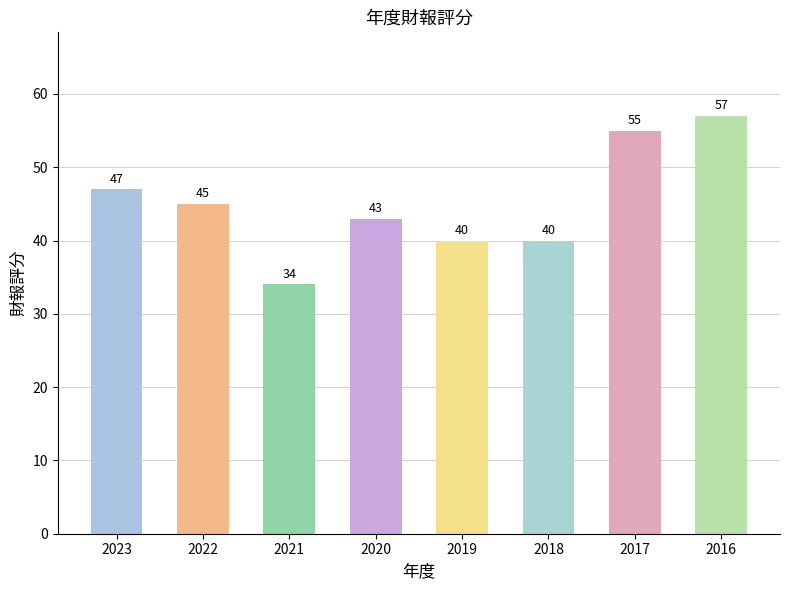

What is the difference between the maximum and minimum values?

23